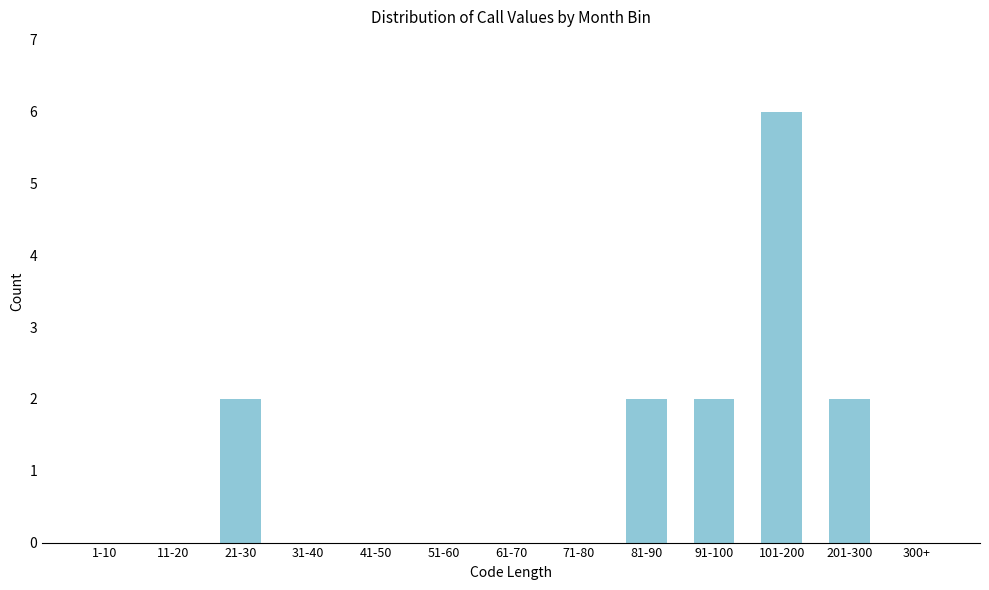

Reading left to right, what are all the values shown in this chart?

1-10=0	11-20=0	21-30=2	31-40=0	41-50=0	51-60=0	61-70=0	71-80=0	81-90=2	91-100=2	101-200=6	201-300=2	300+=0